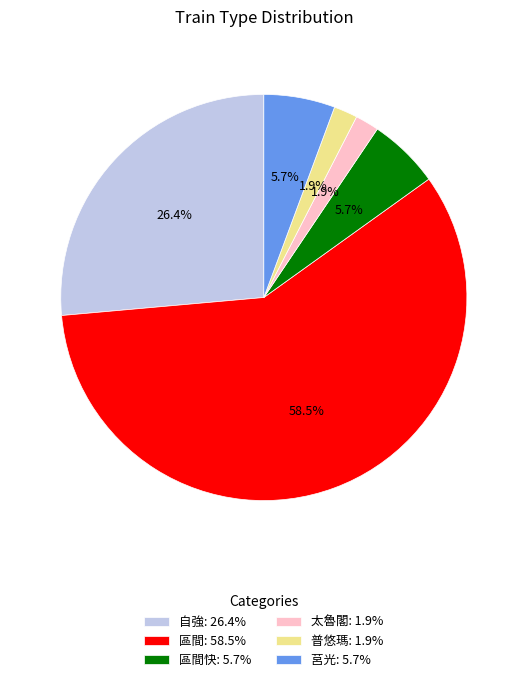

Which category has the biggest portion of the pie?

區間: 58.5%